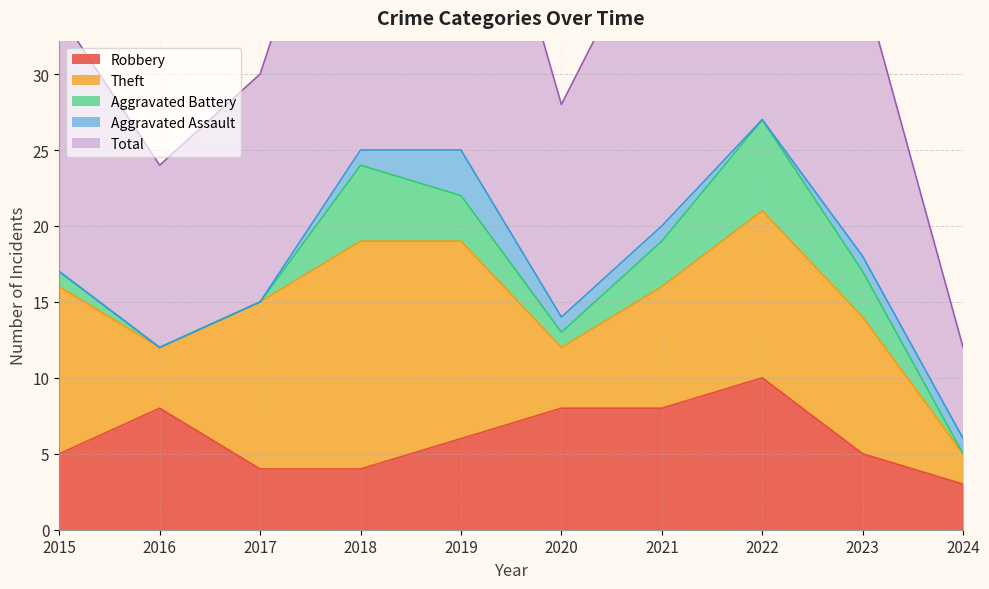

The value of Robbery at 2020 is 8. True or false?

True